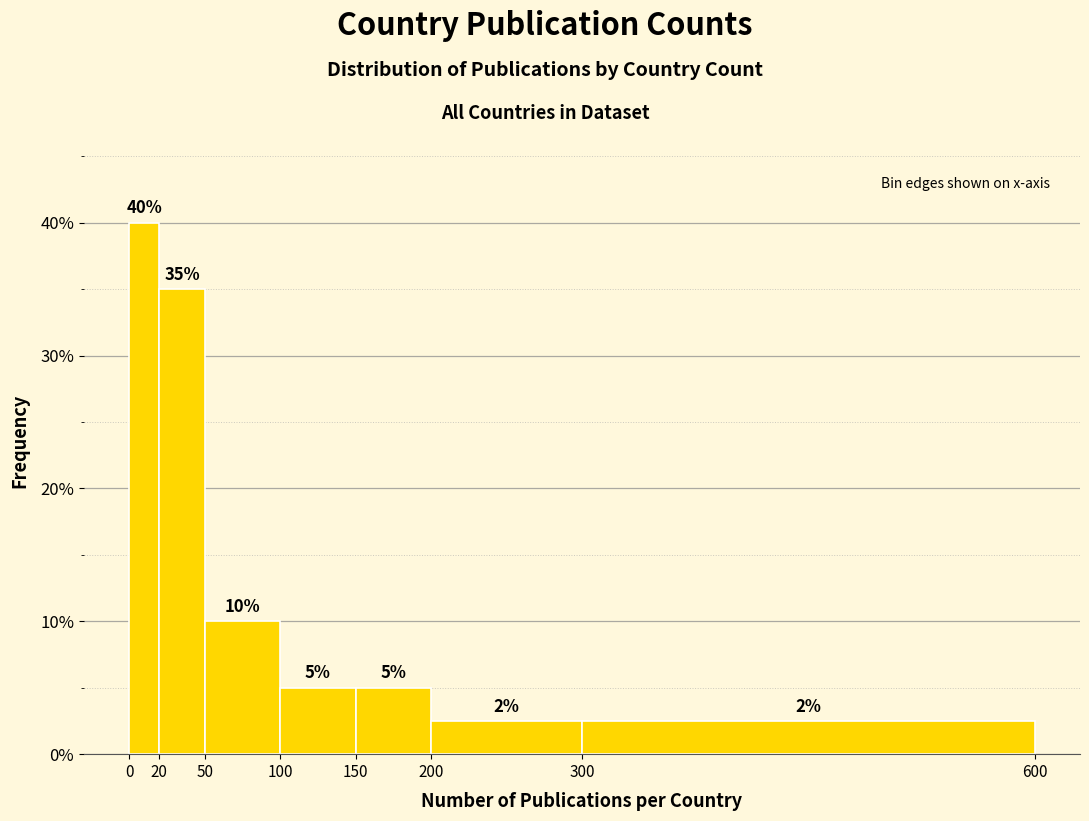

Over which range of the x-axis is the bar tallest?

0 to 20